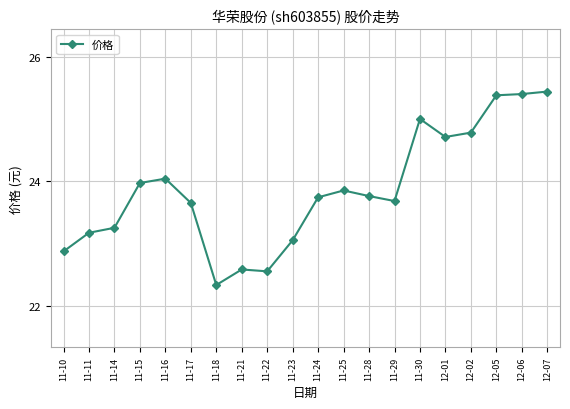

Approximately how many times larger is the value at 12-05 compared to 11-14?

1.1